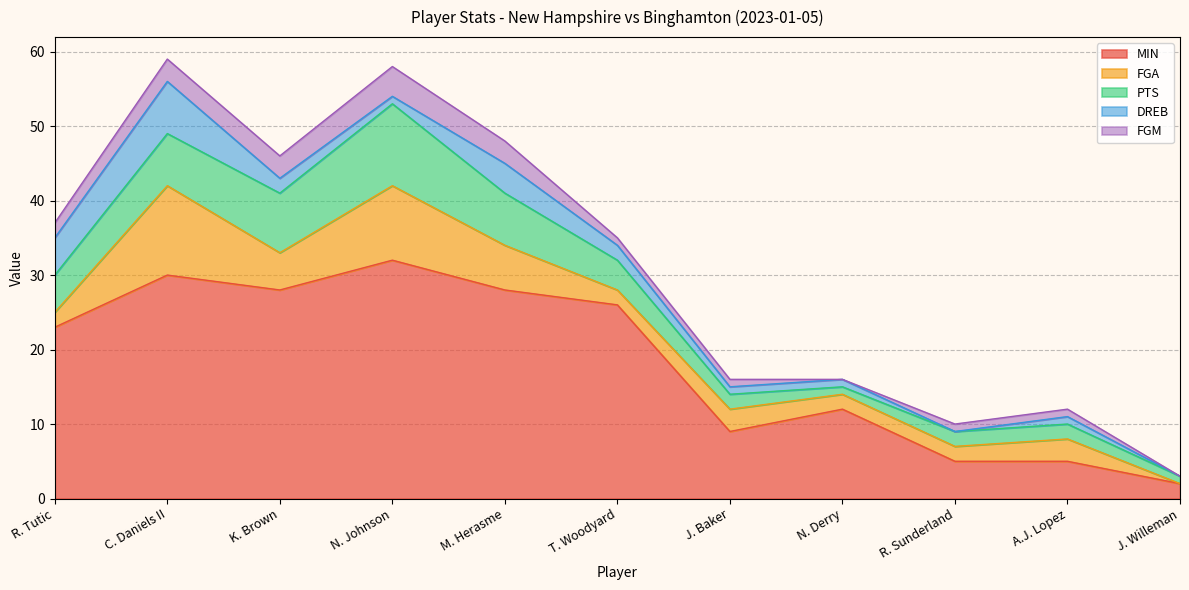

Which has a higher value, N. Johnson or N. Derry?

N. Johnson